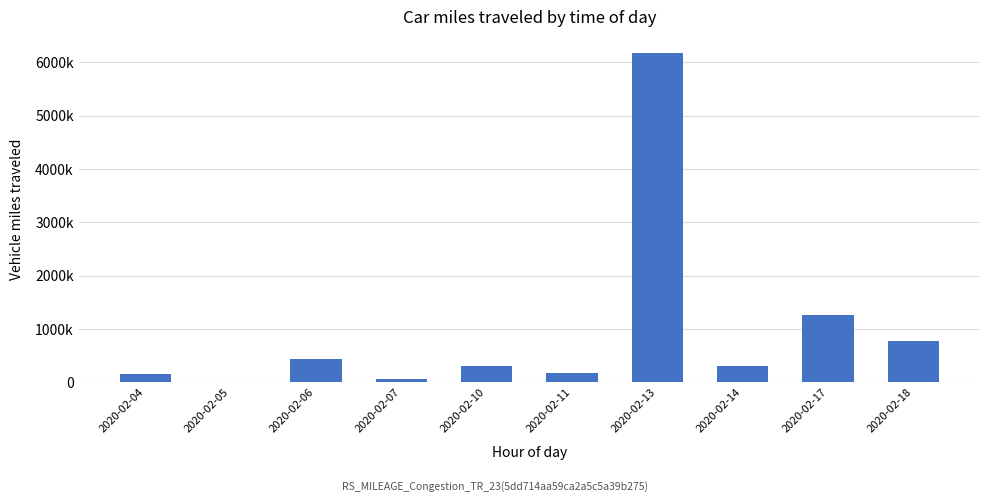

Are the bars grouped side by side (vs. stacked)?

No